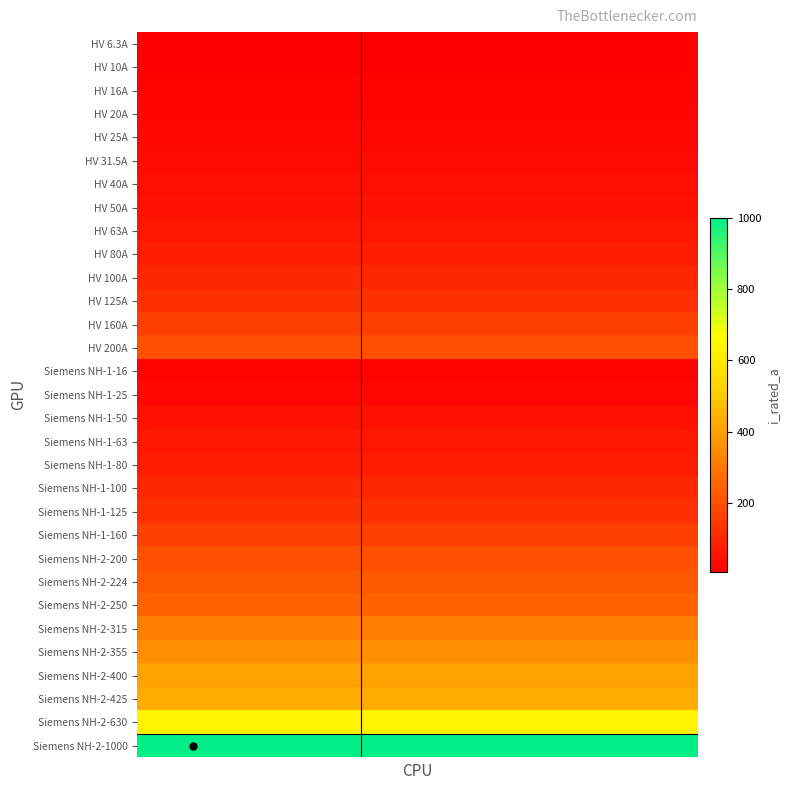

How many data points does each series have?

5